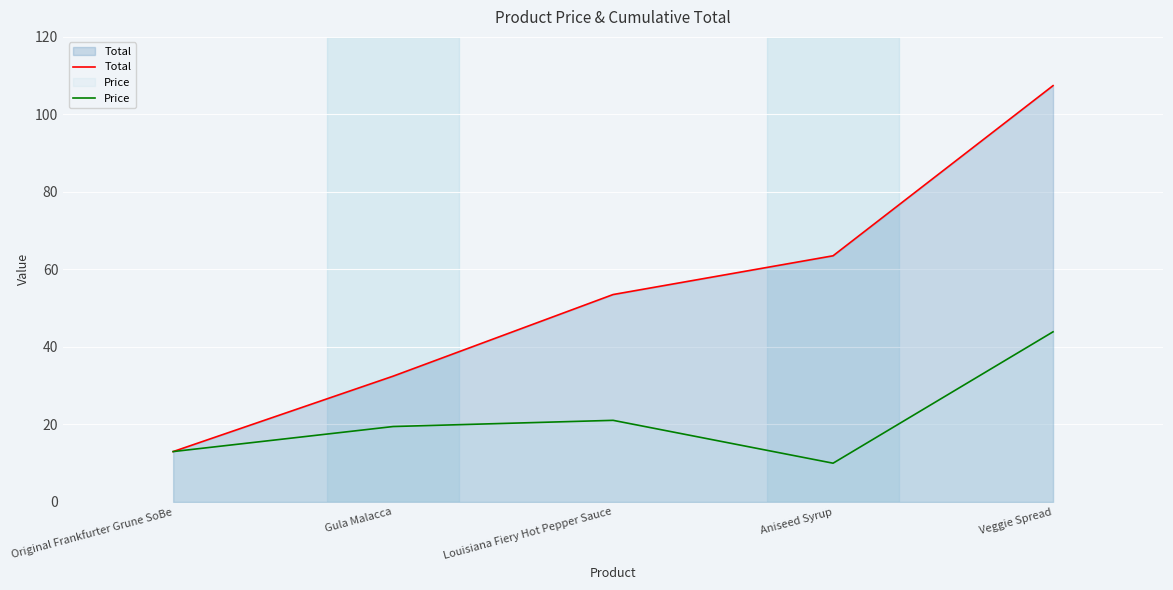

At which category is the sum across all series the highest?

Veggie Spread